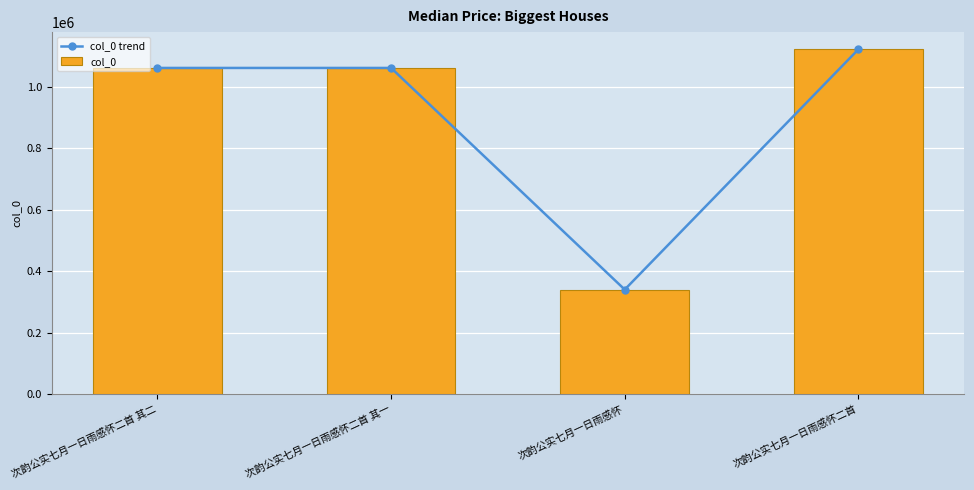

What is the total value across all series at 次韵公实七月一日雨感怀?

681760